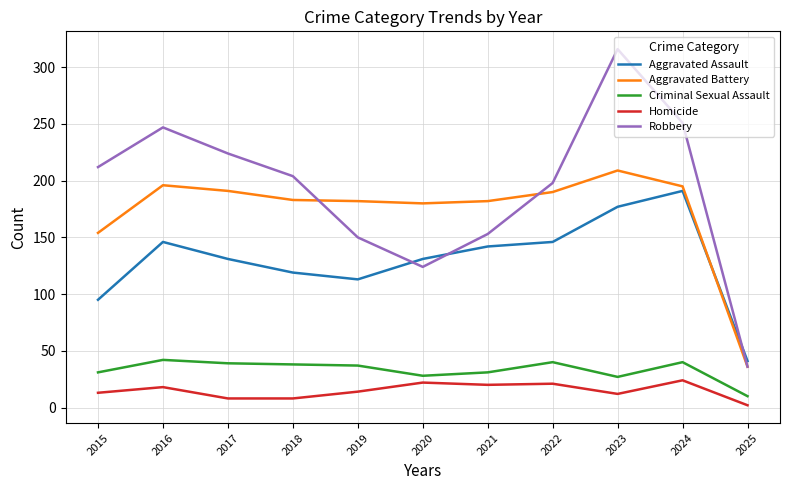

Which series has the widest spread of values?

Robbery